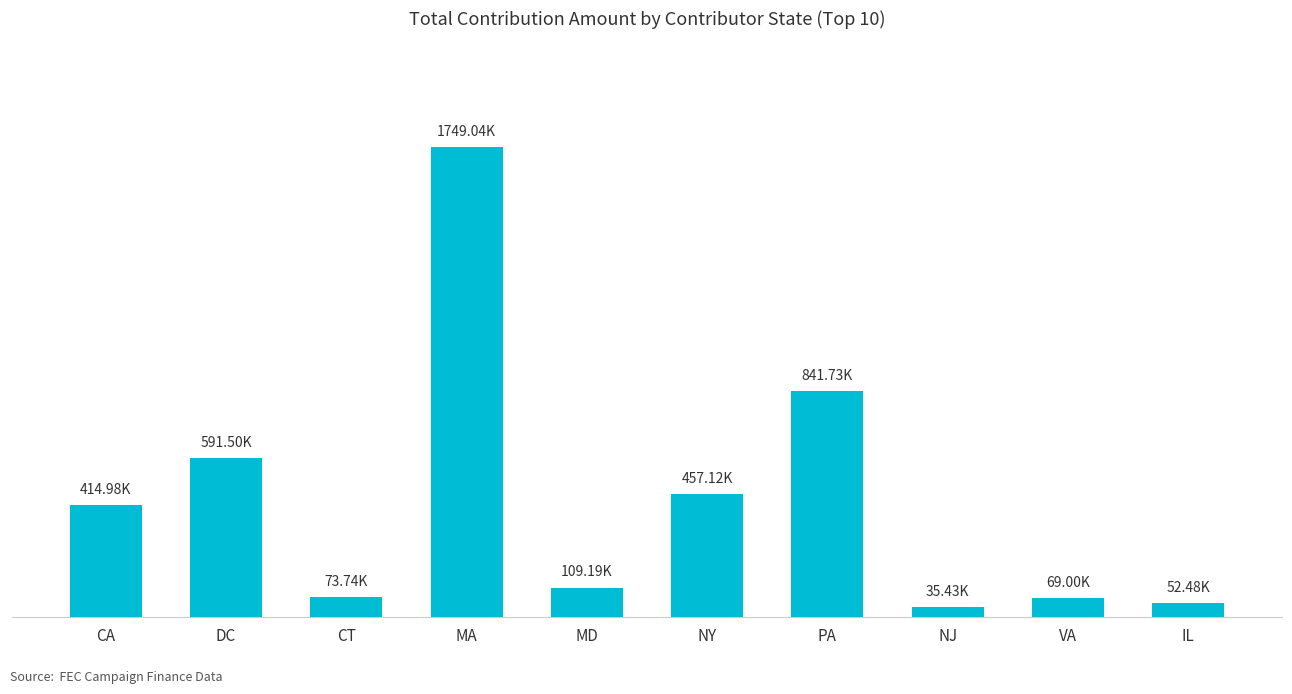

The chart shows a value of 105295.7 at VA. True or false?

False